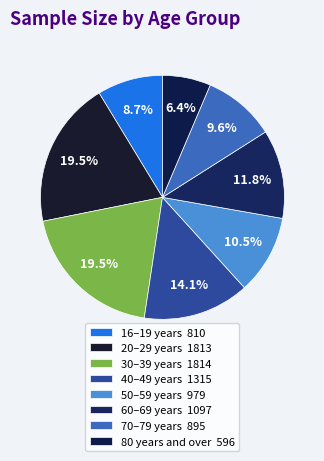

True or false: 80 years and over accounts for 6% of the total.

True